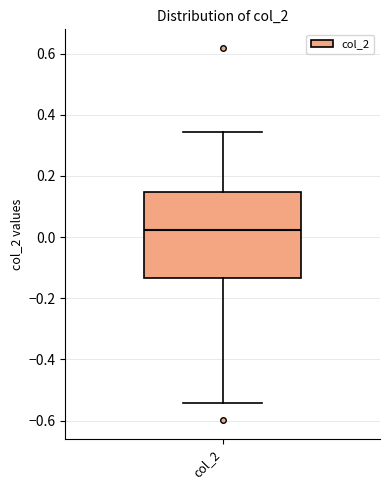

Transcribe this box plot: give where the median line is, the range the box spans, and where the two whiskers end, as read against the y-axis. The values are not printed on the chart, so give them approximately, as read against the axis.

median 0.02, box -0.14 to 0.14, whiskers -0.54 to 0.34